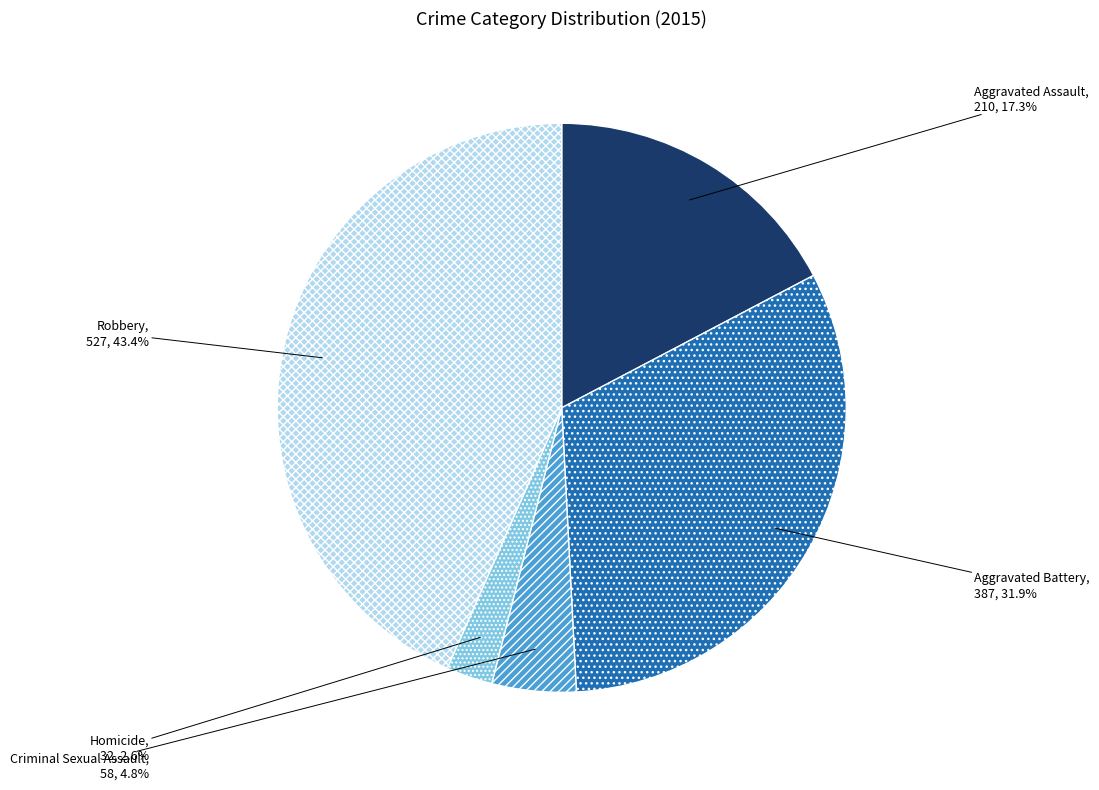

True or false: Homicide accounts for 3% of the total.

True